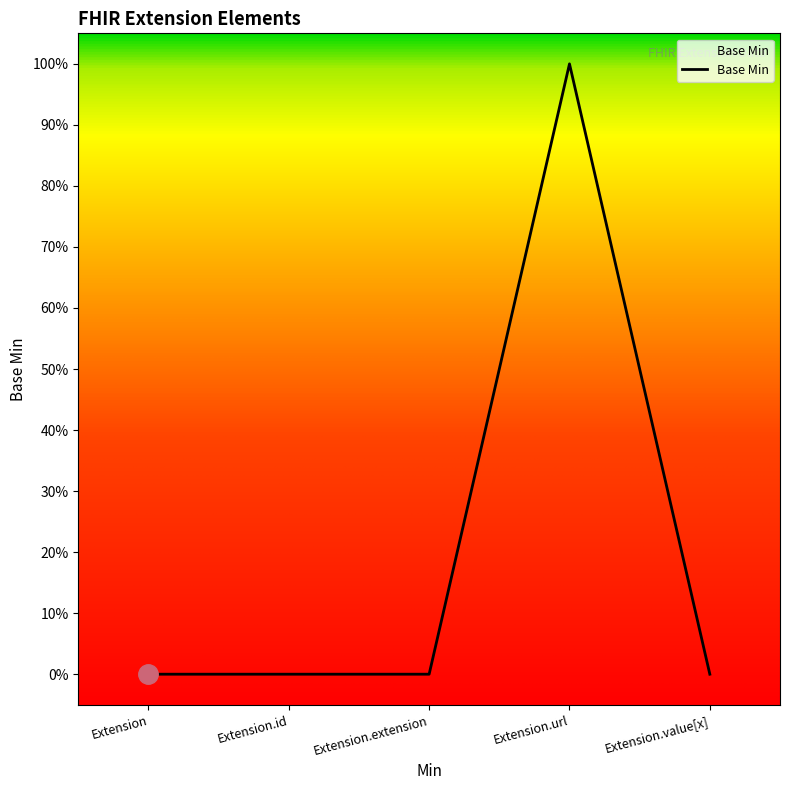

Which category has the highest value across all series?

Extension.url